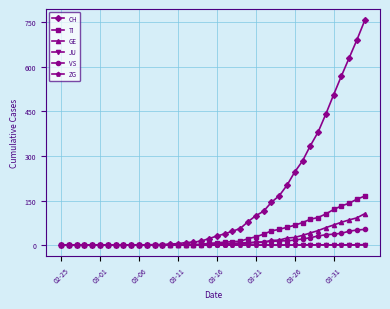

Which series has the largest range (max minus min)?

CH